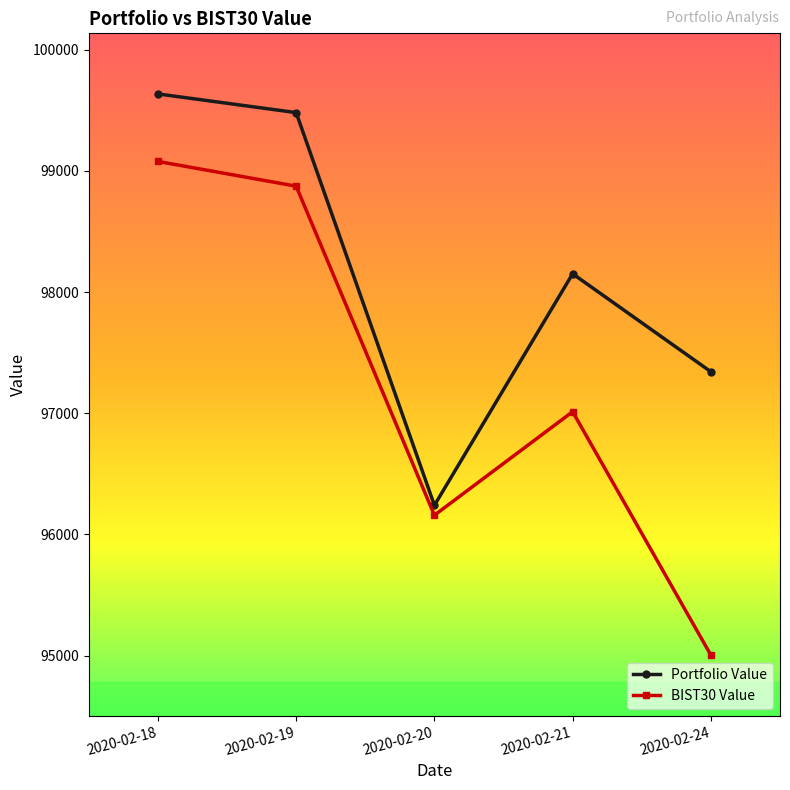

True or false: BIST30 Value and Portfolio Value intersect in this chart.

False